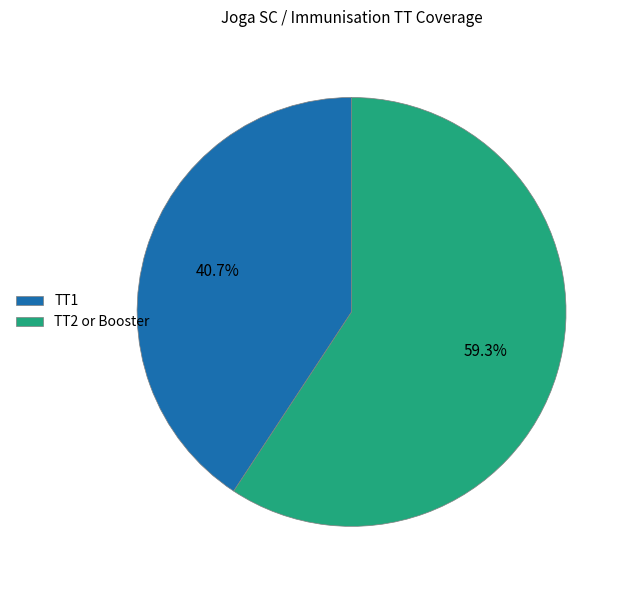

What percentage do TT1 and TT2 or Booster together represent?

100.0%